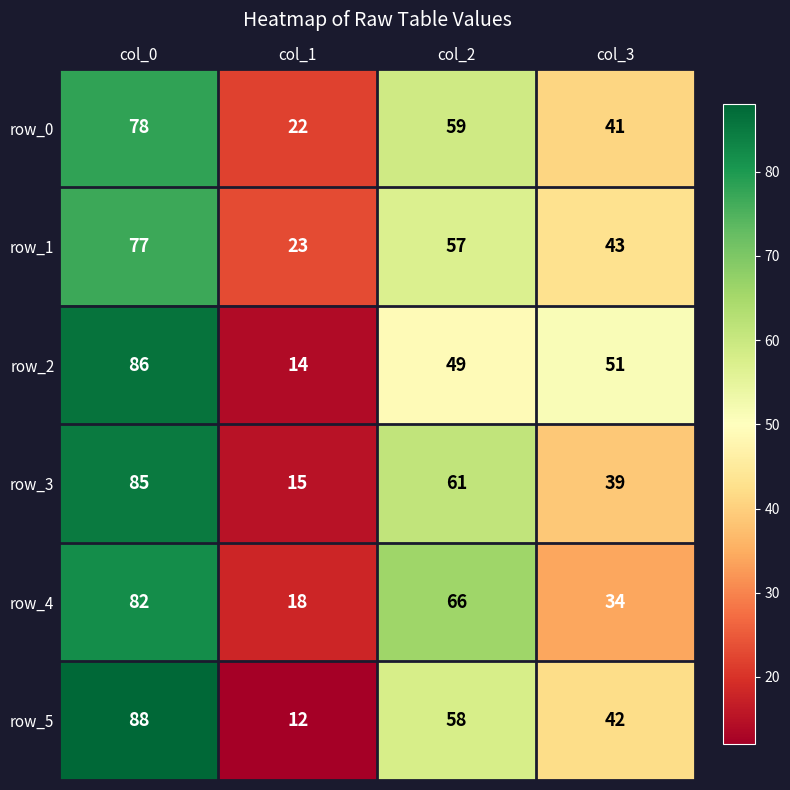

What is the maximum value for row_4?

82